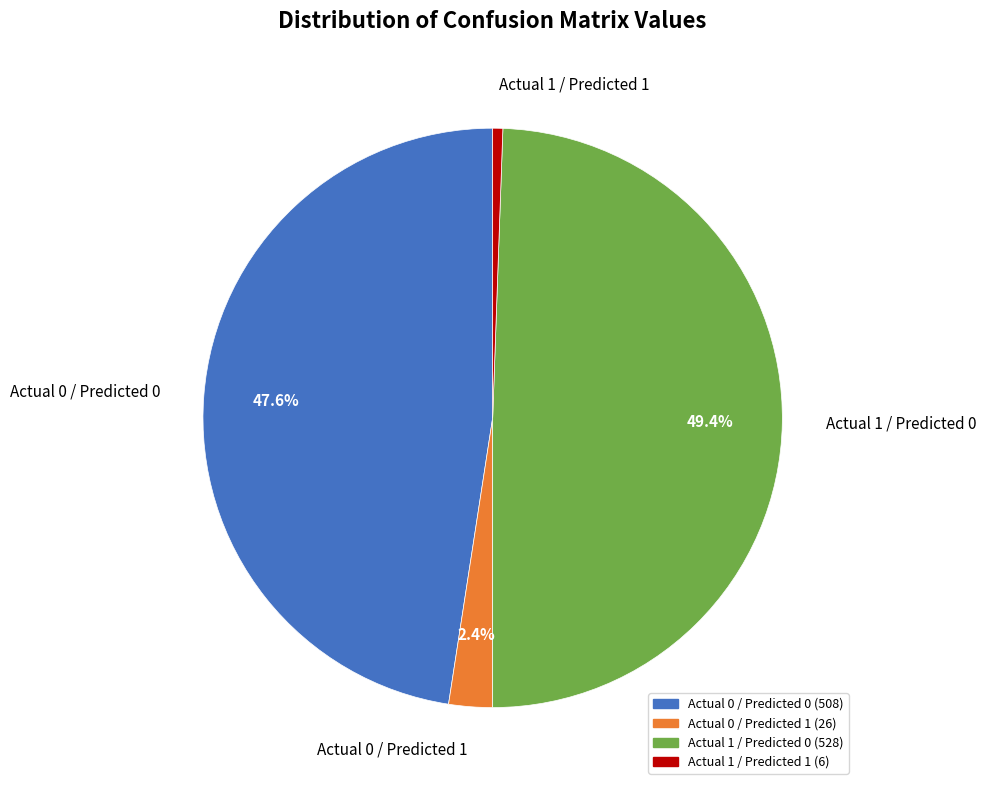

What percentage is the Actual 1 / Predicted 1 slice, to the nearest percent?

1%